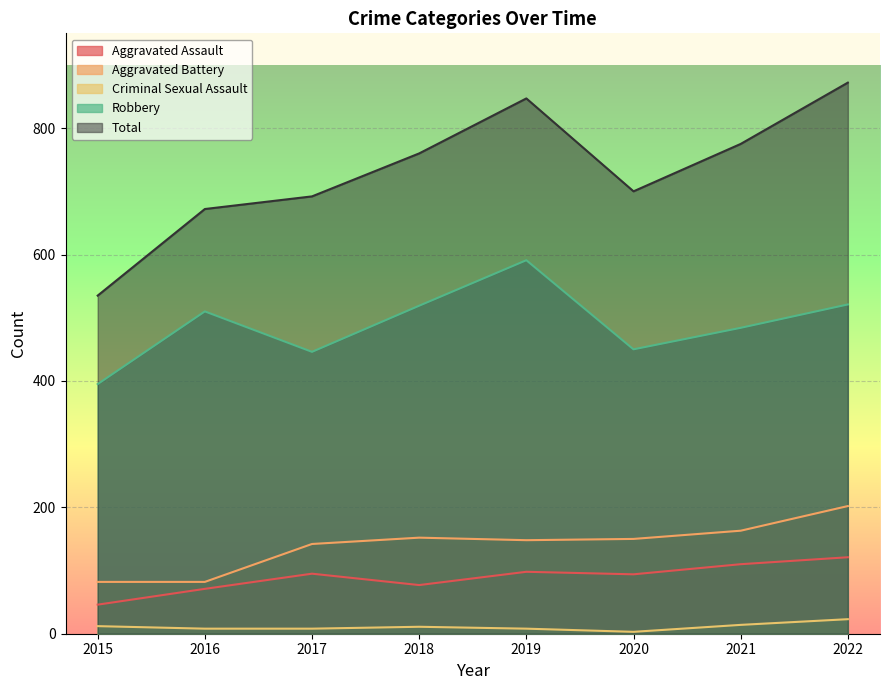

At which category is the sum across all series the highest?

2022